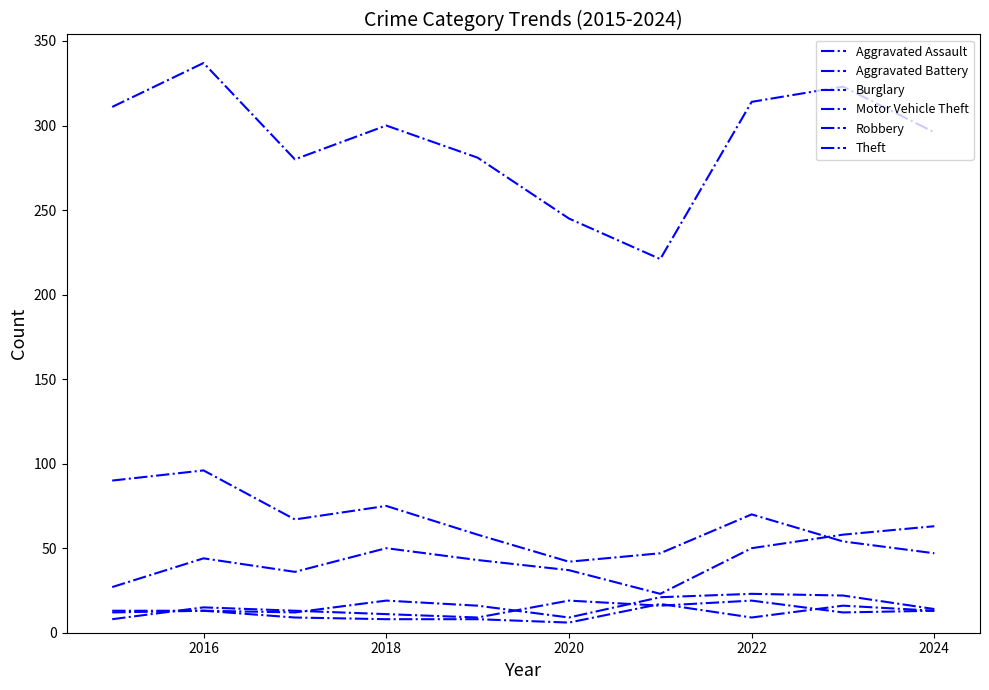

Count the number of data series in this chart.

6